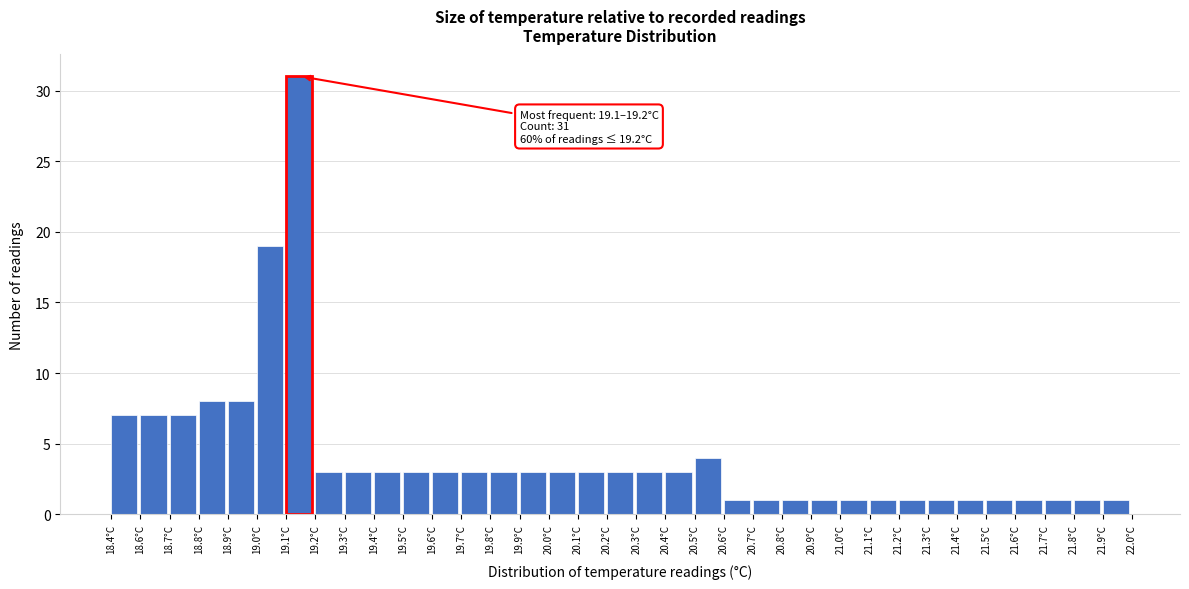

What is the difference between the maximum and second lowest values?

30